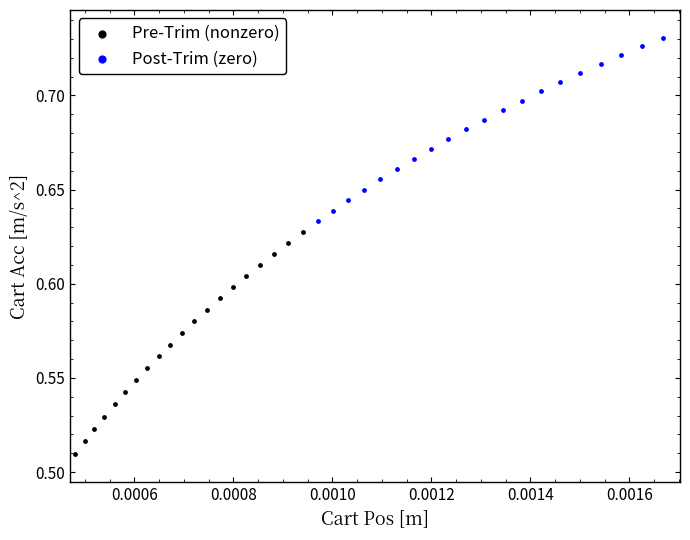

Which series contains the highest Y value?

Post-Trim (zero)